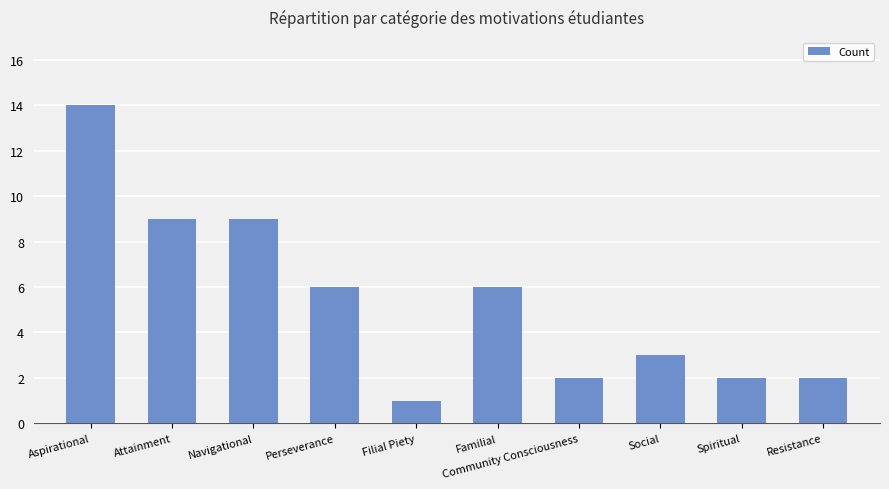

What is the label of the 6th bar from the right?

Filial Piety